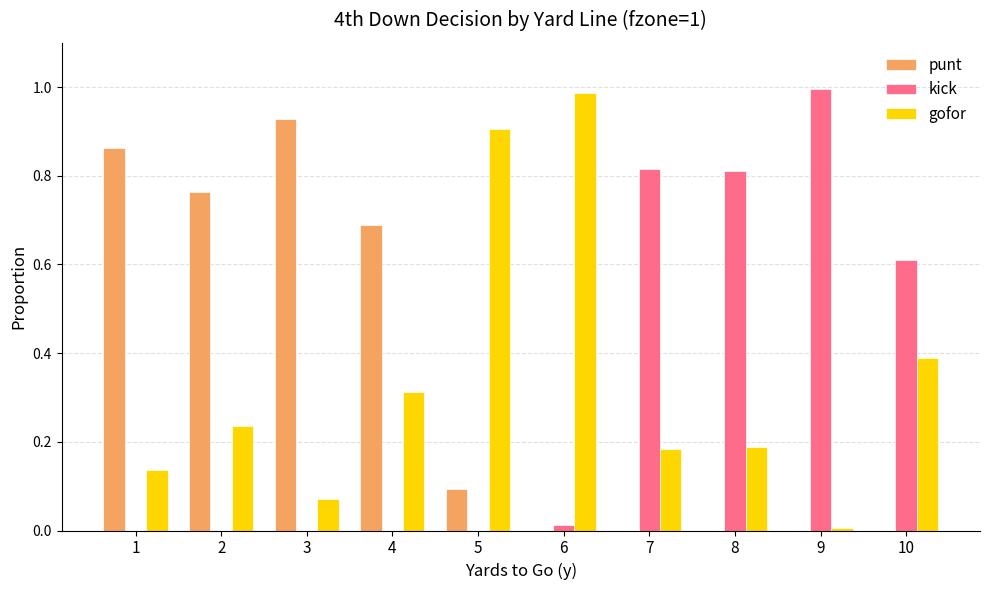

What is the sum of all punt values?

3.3